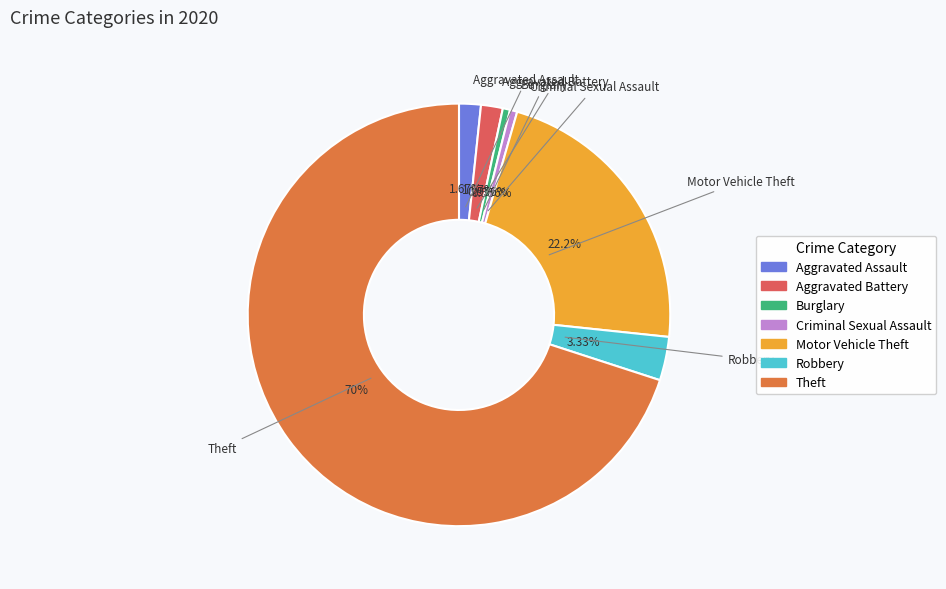

Is there a majority slice in this chart?

Yes